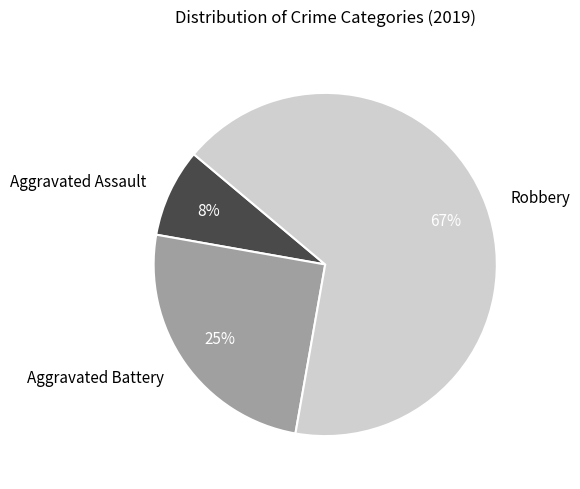

How many slices are in this pie chart?

3